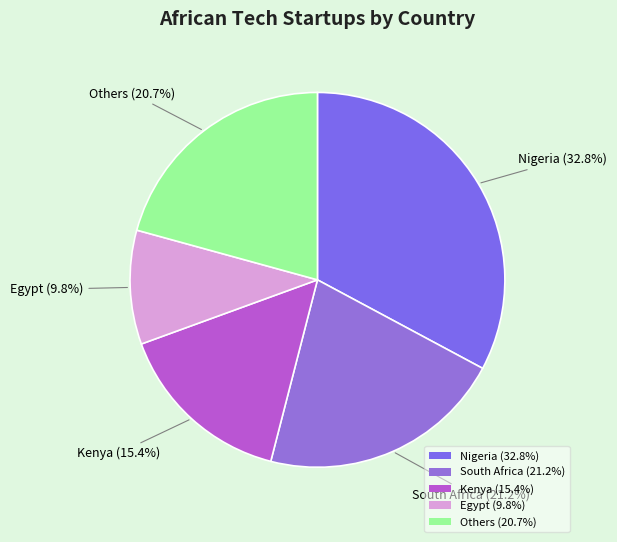

The Nigeria slice represents 33% of the pie. True or false?

True